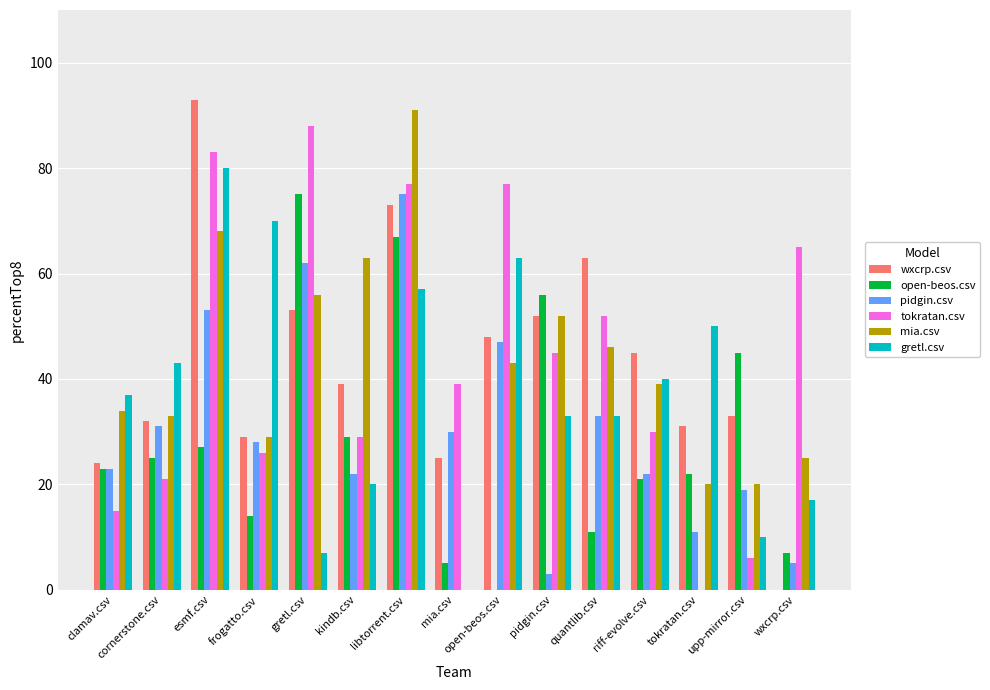

What is the sum of all pidgin.csv values?

464.0